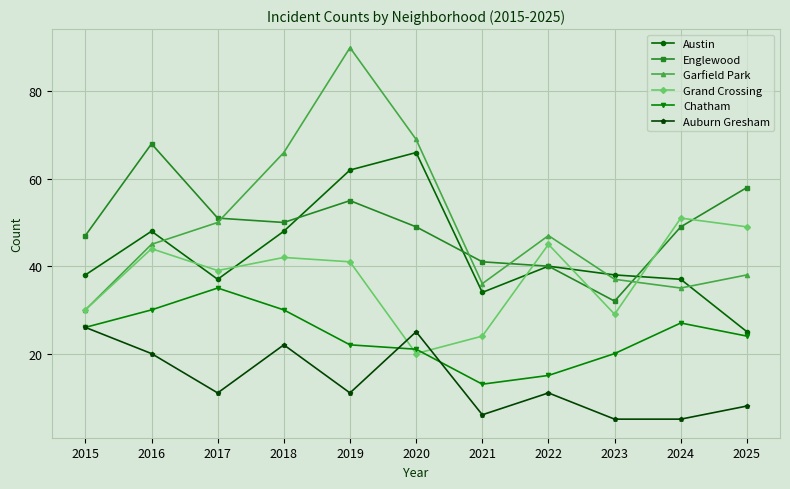

At which label does Auburn Gresham first exceed 11?

2015